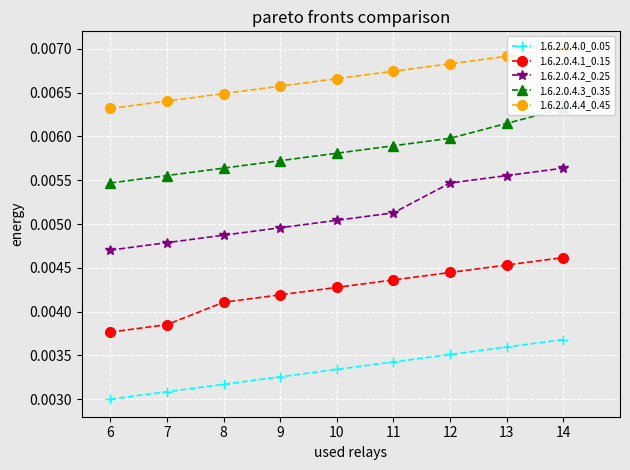

How many 1.6.2.0.4.2_0.25 values are between 0 and 1?

9